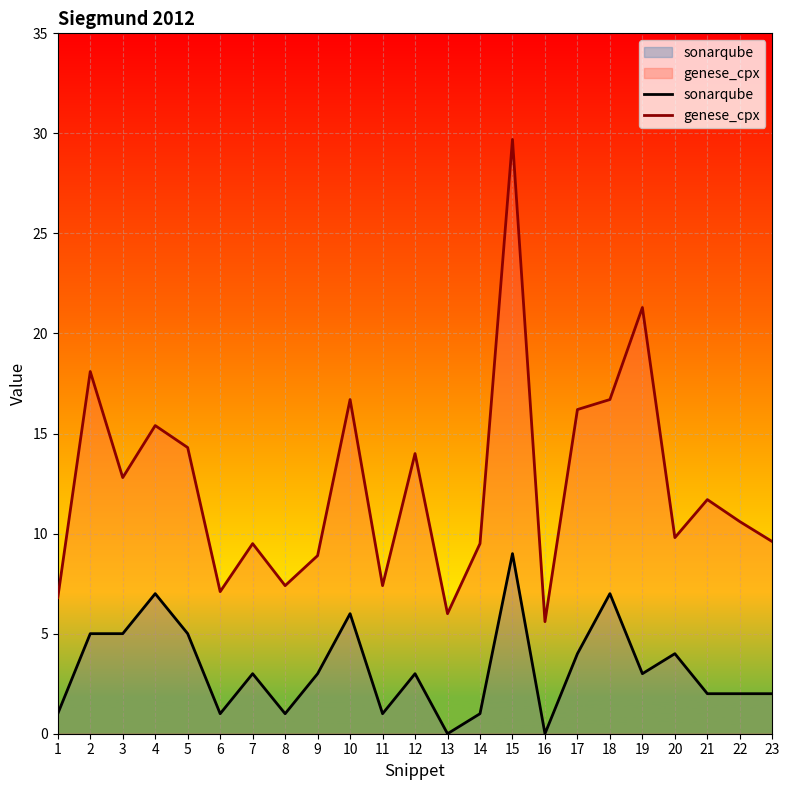

At which category is the sum across all series the highest?

15